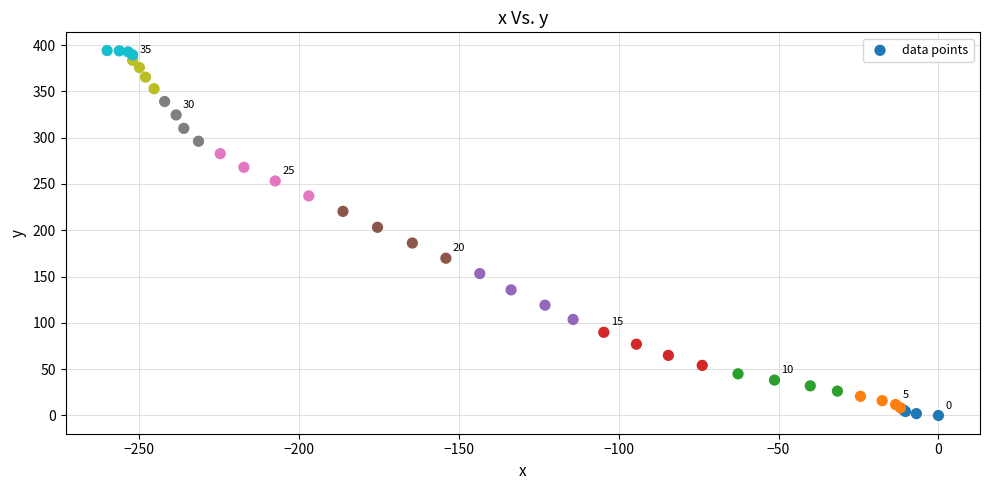

What Y value in the scatter plot is closest to 197?

203.2